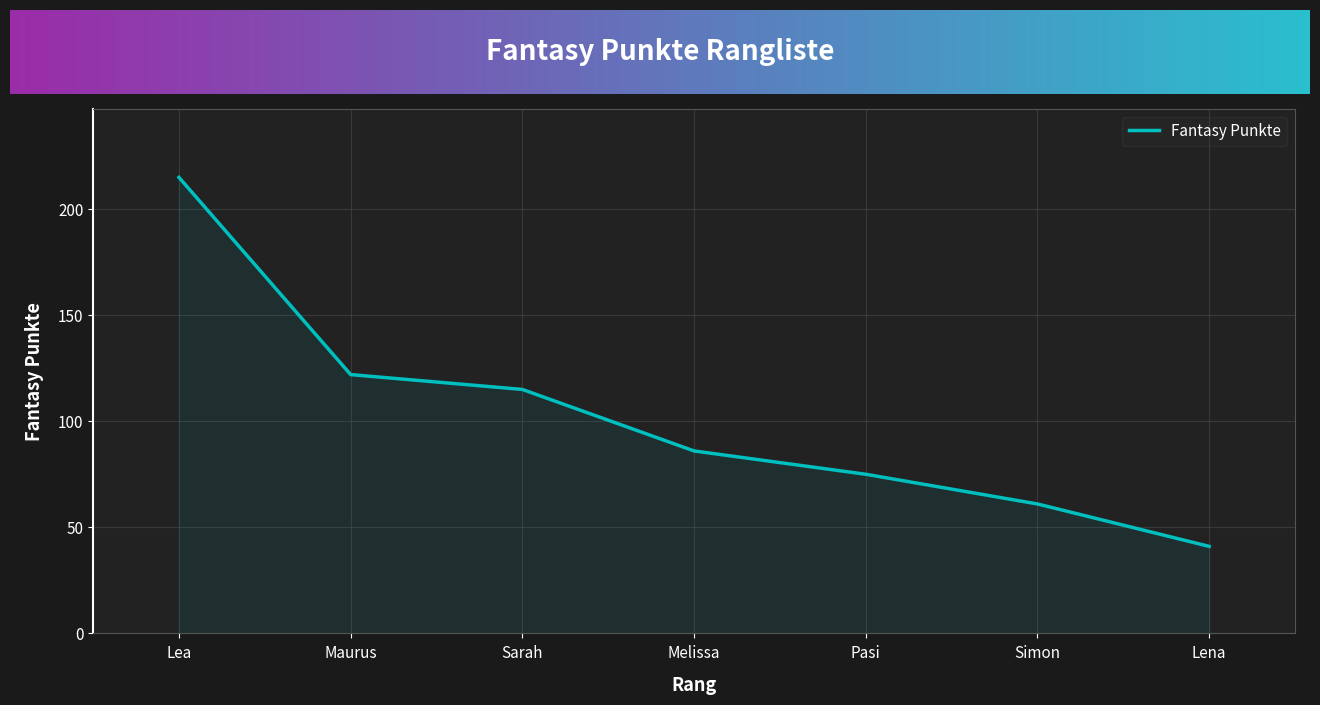

At which label does the data first exceed 86?

Lea